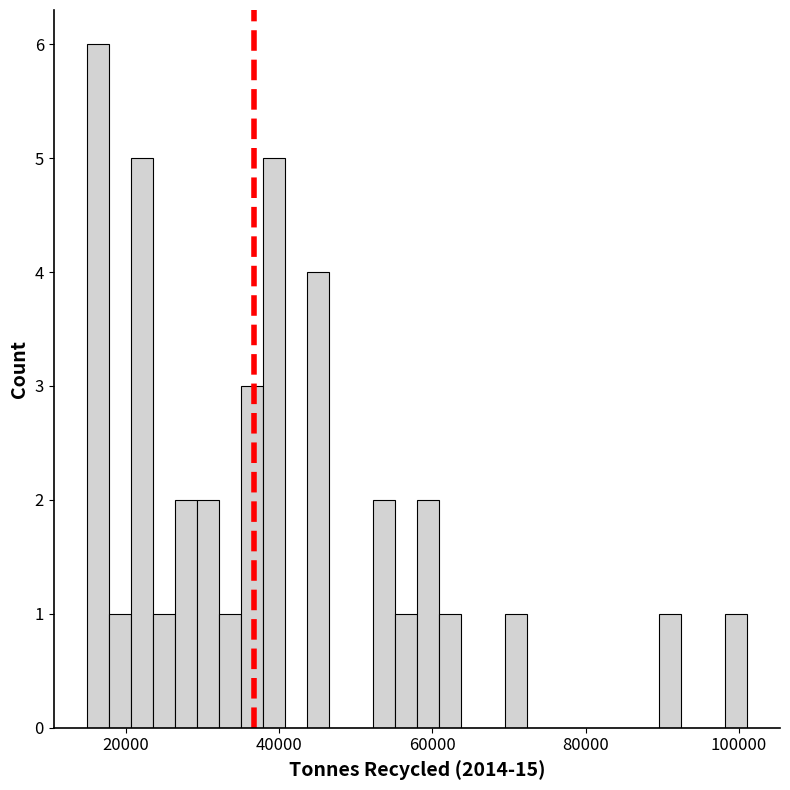

Read against the x-axis, roughly where is the centre of the tallest bar?

16000